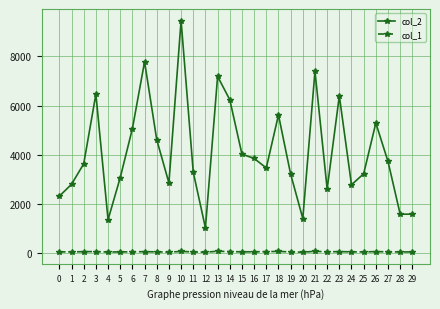

What is the difference between the second highest and minimum values in the col_2 series?

6777